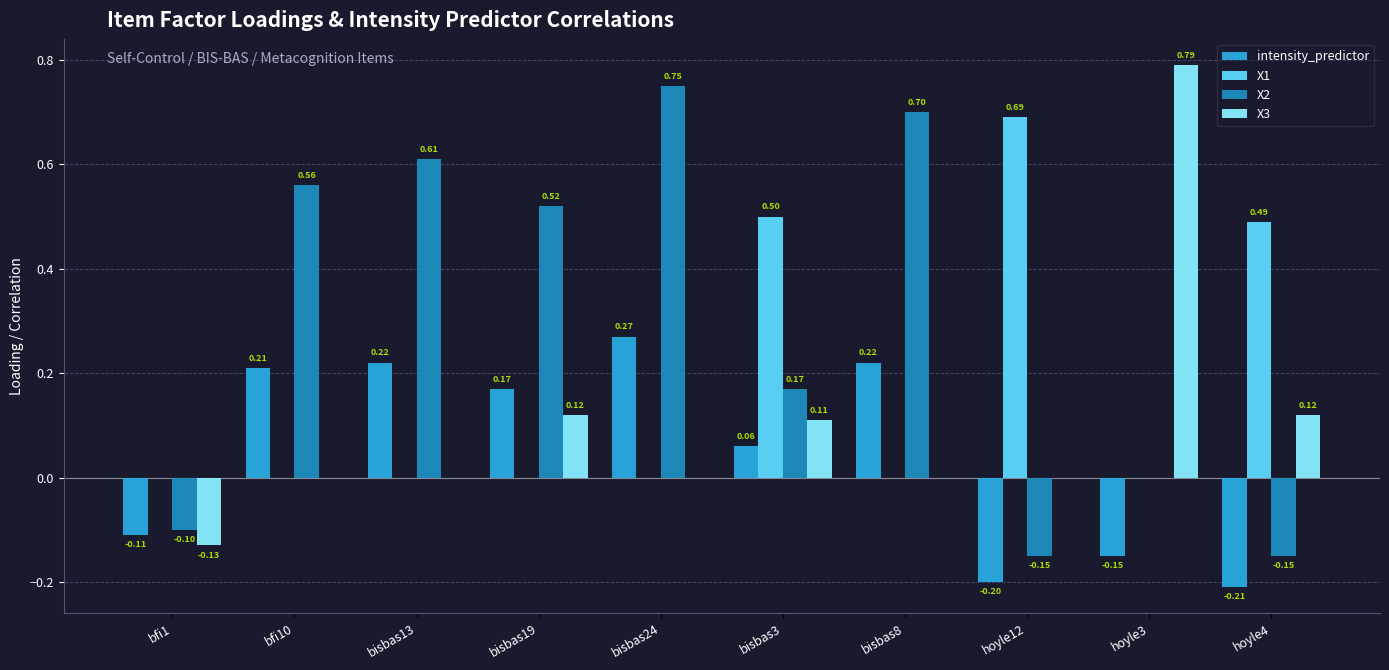

Which series has the largest total across all categories?

X2